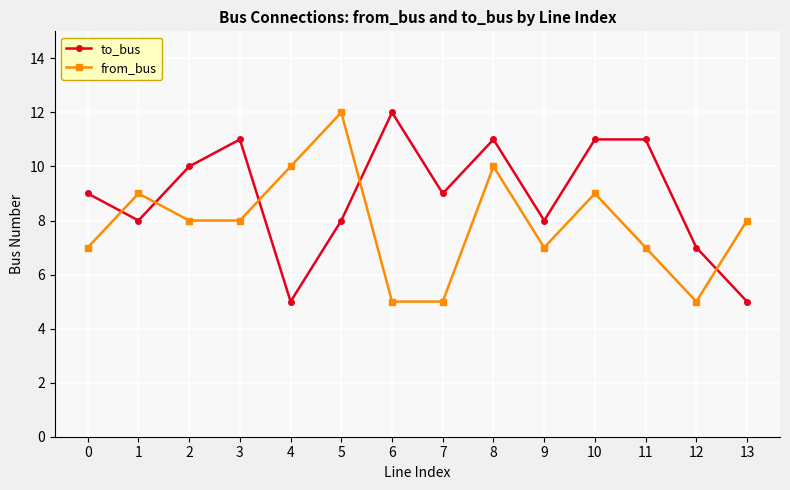

True or false: from_bus has more than 0 points higher than both neighbors.

True